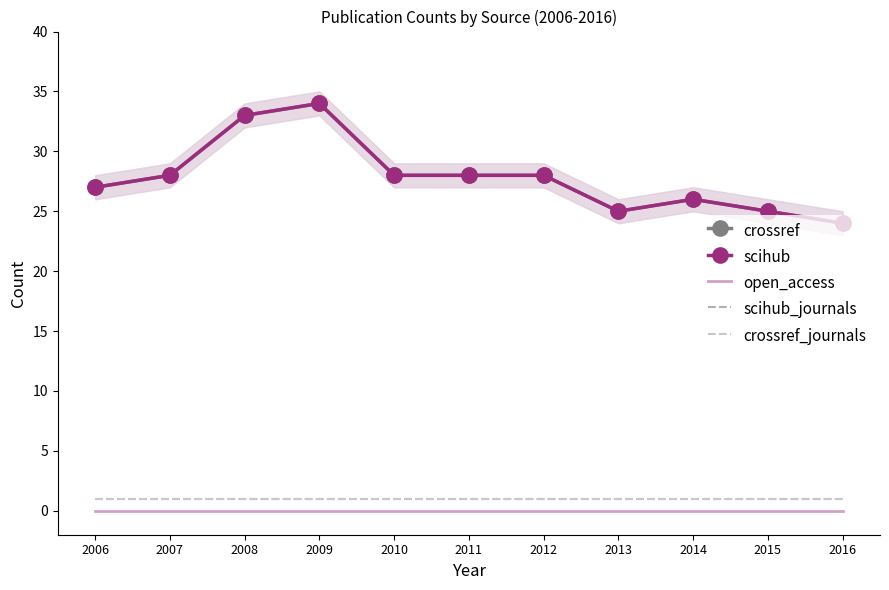

How many categories are shown in the chart?

11